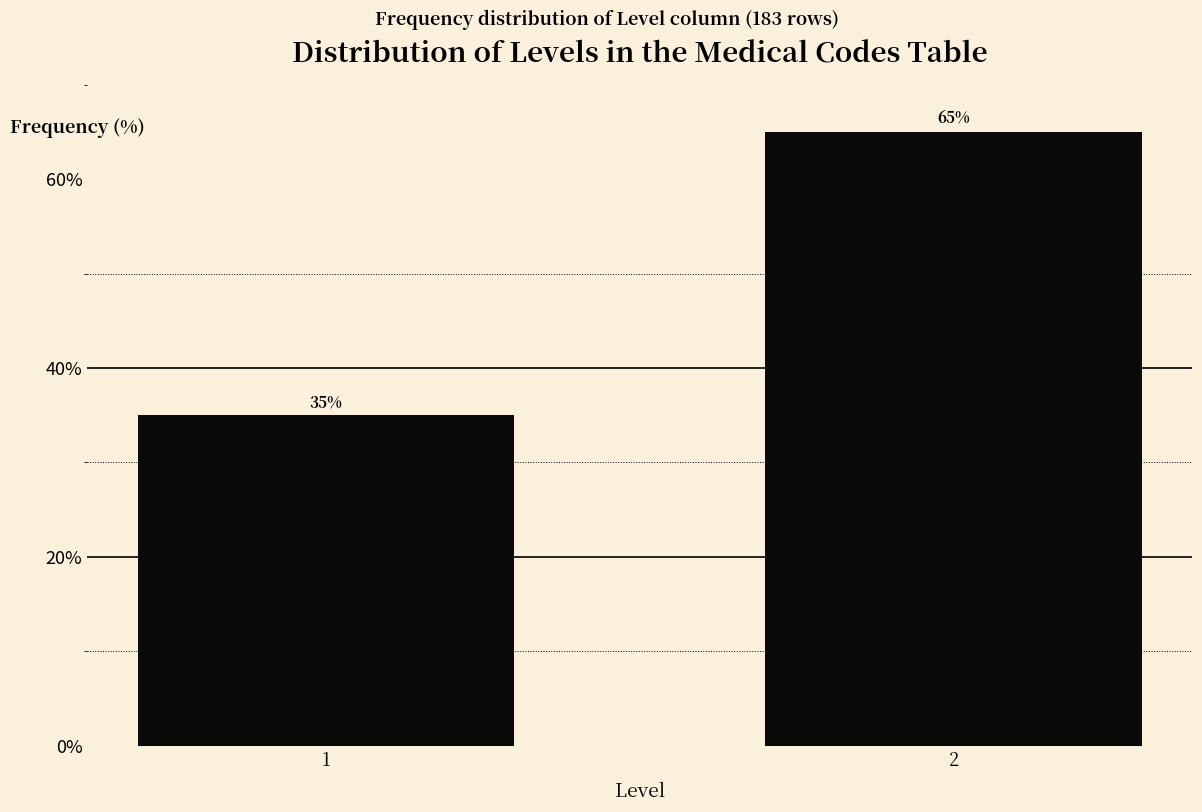

Reading left to right, what are all the values shown in this chart?

1=35.0	2=65.0